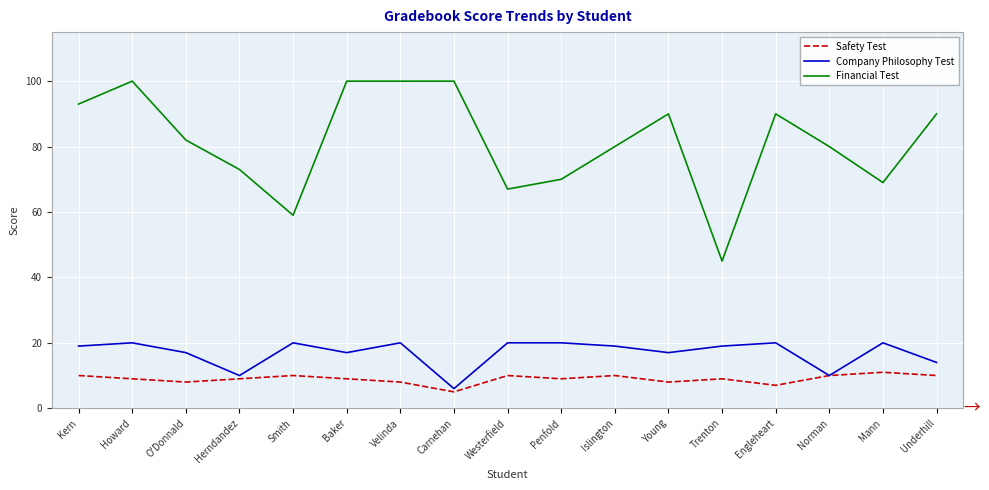

What is the approximate value of Company Philosophy Test at Islington, to the nearest 10?

20